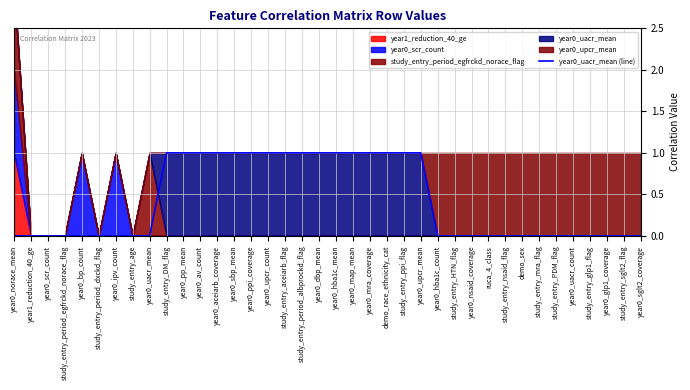

Rank the categories by value from lowest to highest.

year0_norace_mean, year1_reduction_40_ge, year0_scr_count, study_entry_period_egfrckd_norace_flag, year0_bp_count, study_entry_period_dxckd_flag, year0_ipv_count, study_entry_age, year0_uacr_mean, year0_hba1c_count, study_entry_HTN_flag, year0_nsaid_coverage, ruca_4_class, study_entry_nsaid_flag, demo_sex, study_entry_mra_flag, study_entry_PDM_flag, year0_uacr_count, study_entry_glp1_flag, year0_glp1_coverage, study_entry_sglt2_flag, year0_sglt2_coverage, study_entry_DM_flag, year0_pp_mean, year0_av_count, year0_aceiarb_coverage, year0_sbp_mean, year0_ppi_coverage, year0_upcr_count, study_entry_aceiarb_flag, study_entry_period_albprockd_flag, year0_dbp_mean, year0_hba1c_mean, year0_map_mean, year0_mra_coverage, demo_race_ethnicity_cat, study_entry_ppi_flag, year0_upcr_mean